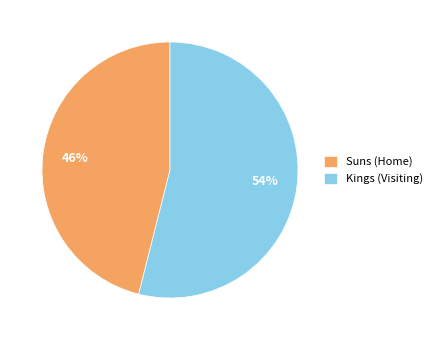

To the nearest percent, what percentage of the pie is Kings (Visiting)?

54%